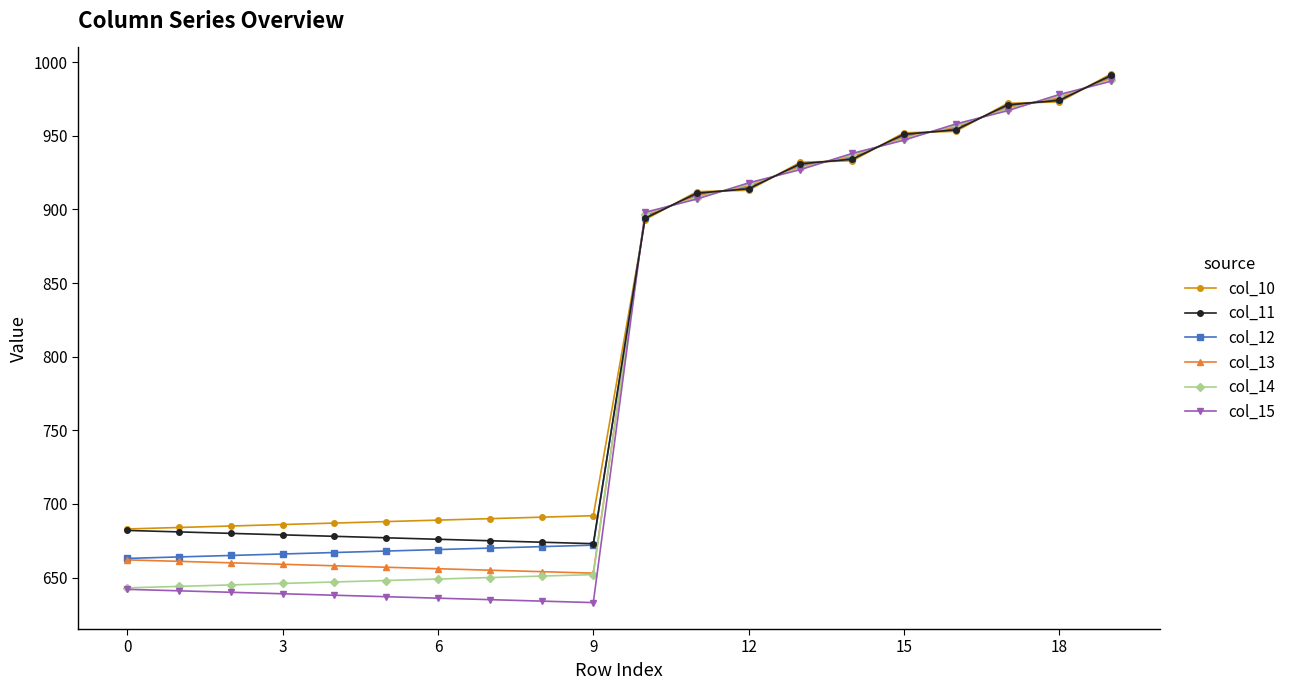

Which series has the widest spread of values?

col_15